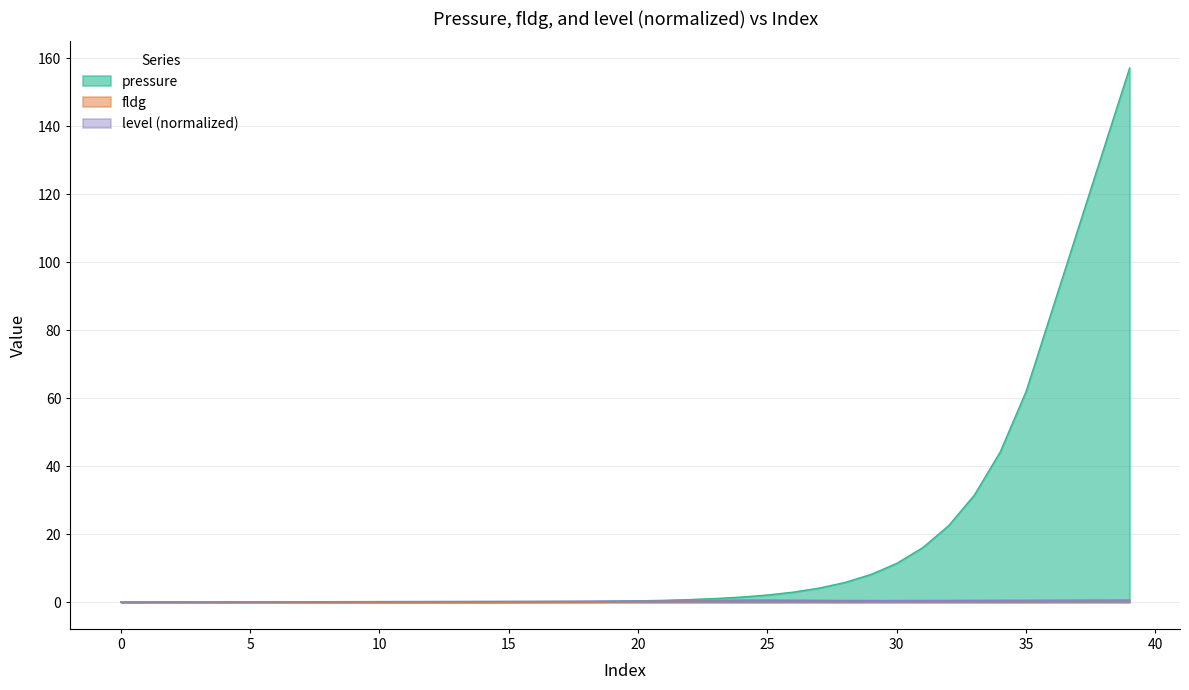

What is the spread (max minus min) of values at 18?

0.2